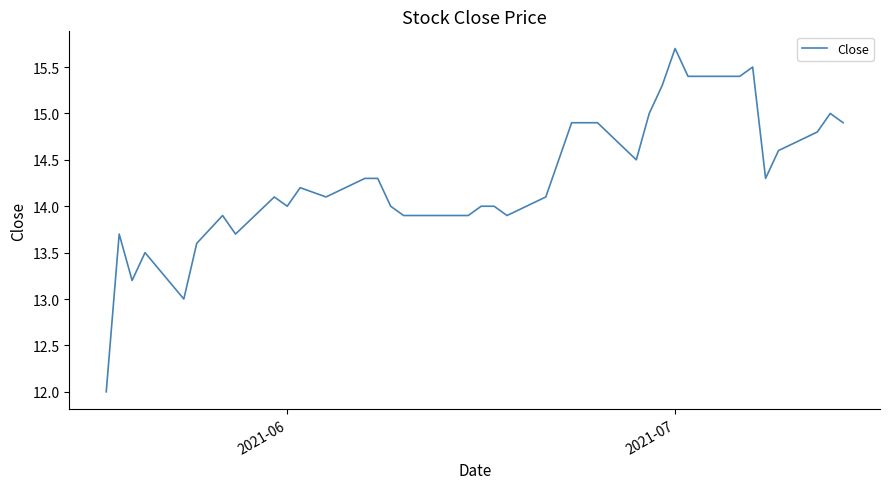

What is the smallest value displayed?

12.0